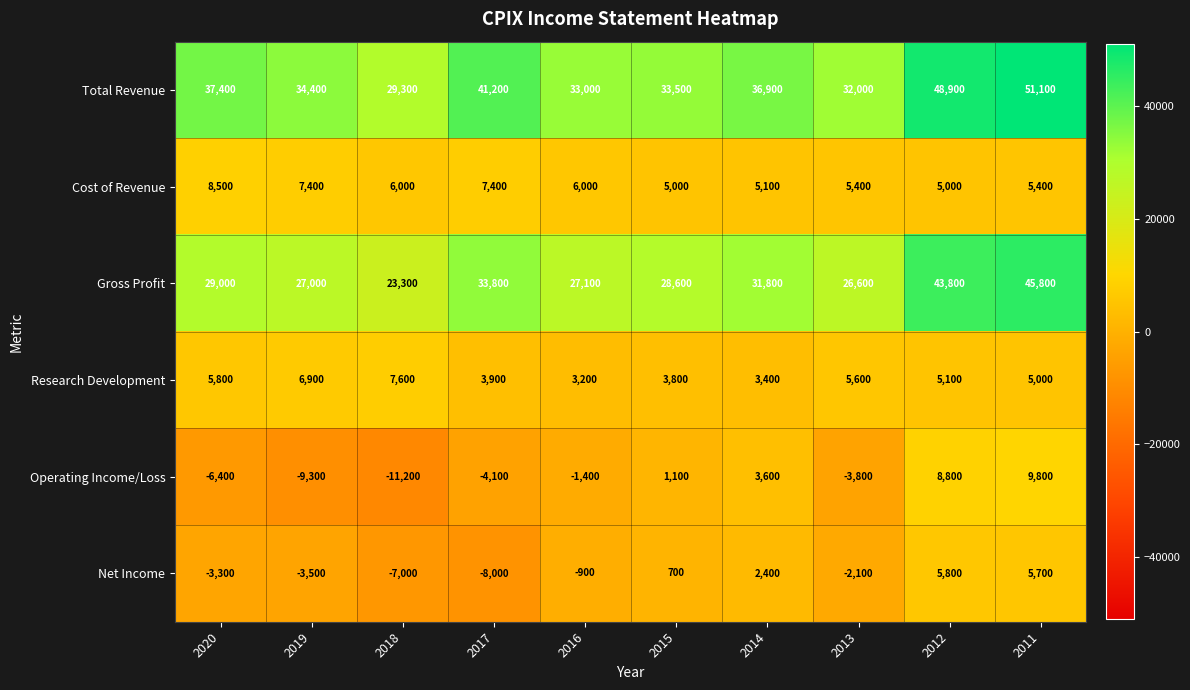

What is the sum of the Net Income values at 2020 and 2013?

-5400